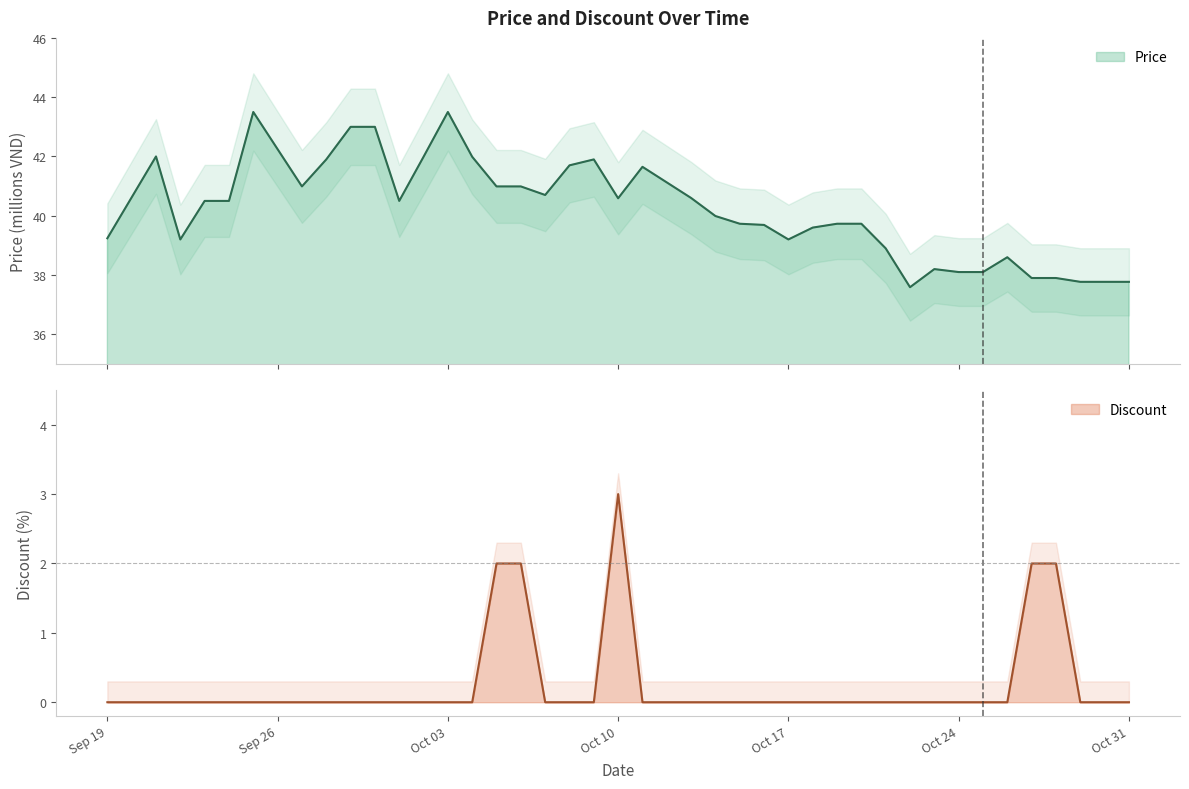

What is the label of the 24th point from the left?

2023-10-15